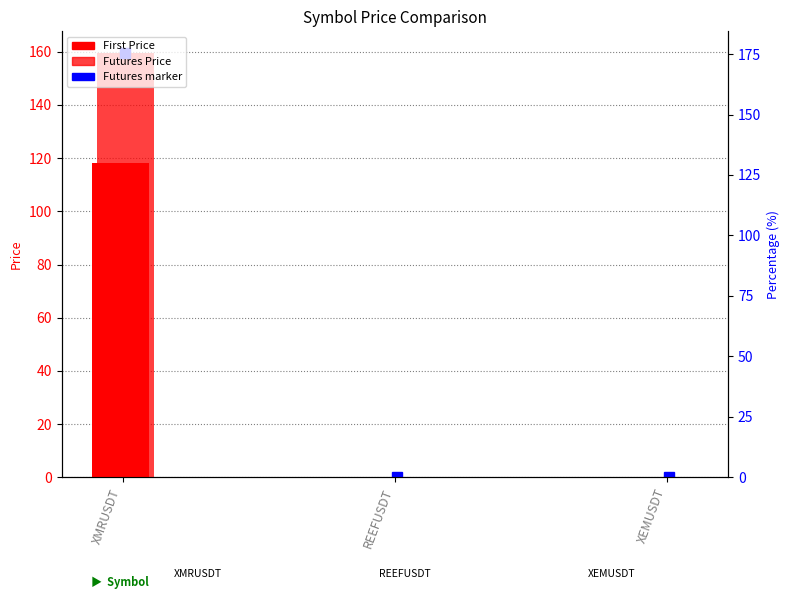

What is the difference between the maximum and minimum values in the First Price series?

118.2